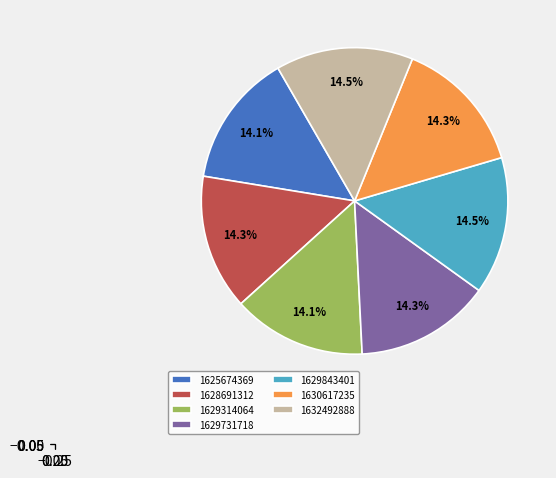

Is 1629314064 the majority of the pie?

No